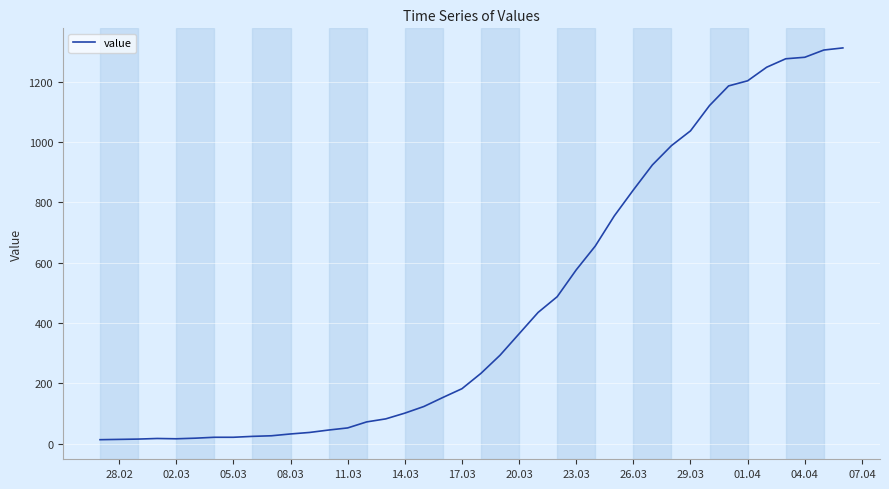

What is the maximum value shown in the chart?

1312